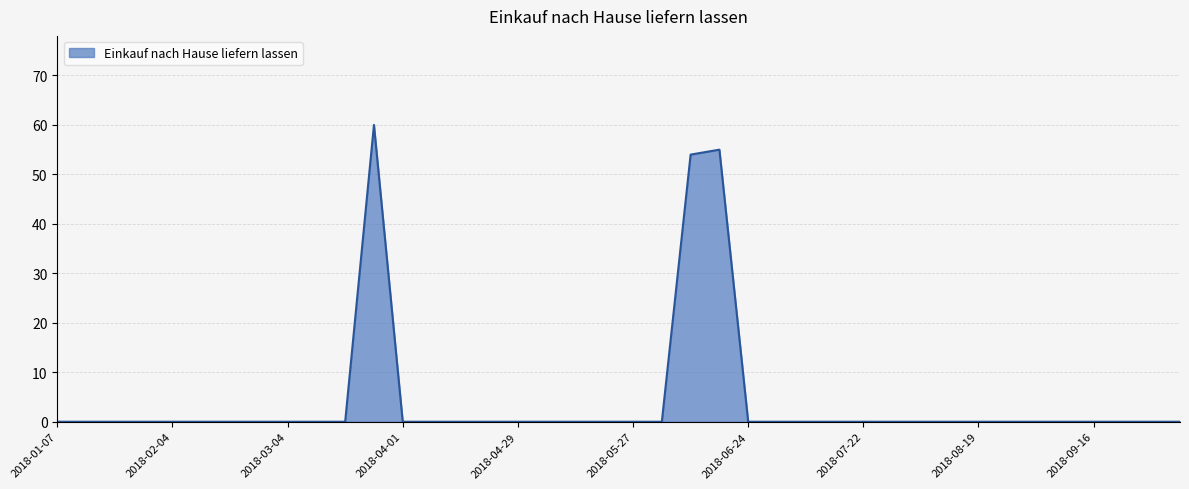

What is the greatest value displayed?

60